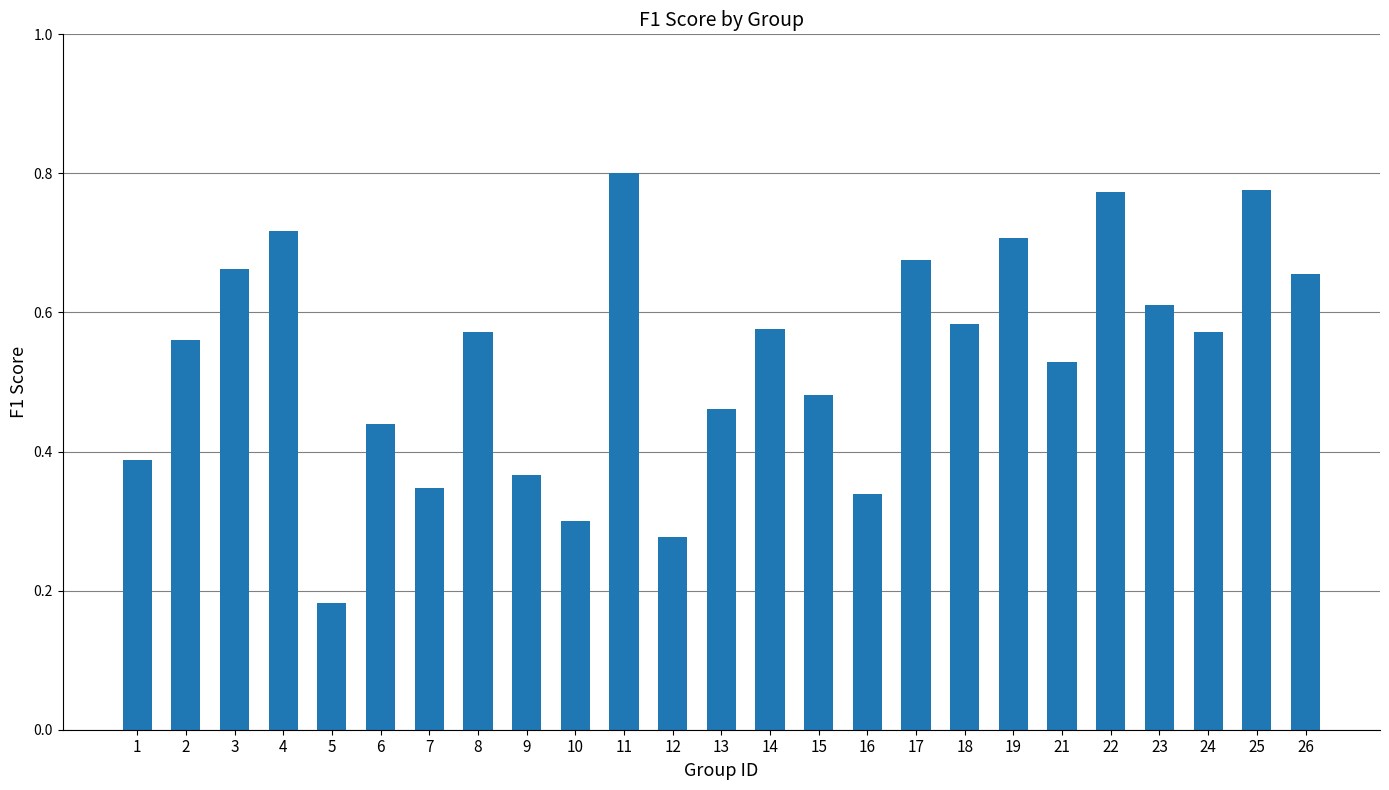

How many bars are there in total?

25